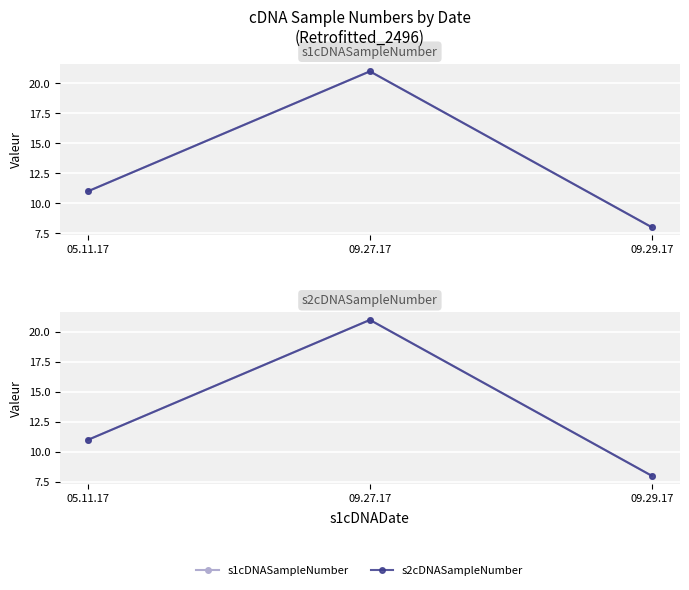

At which label does s2cDNASampleNumber first exceed 11?

09.27.17